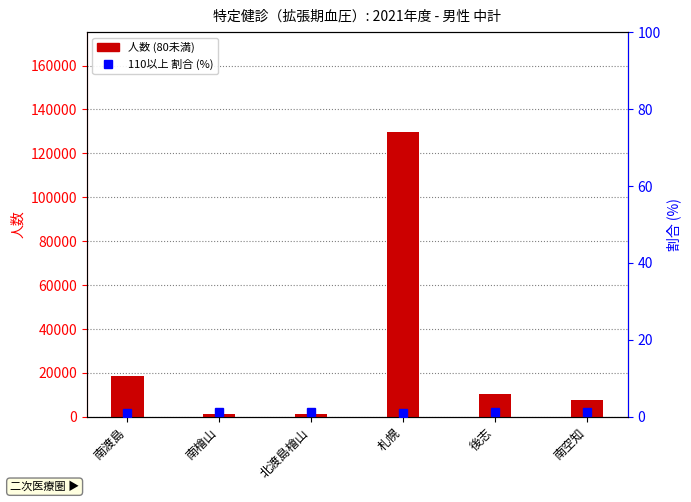

What is the label of the 6th bar from the left?

南空知